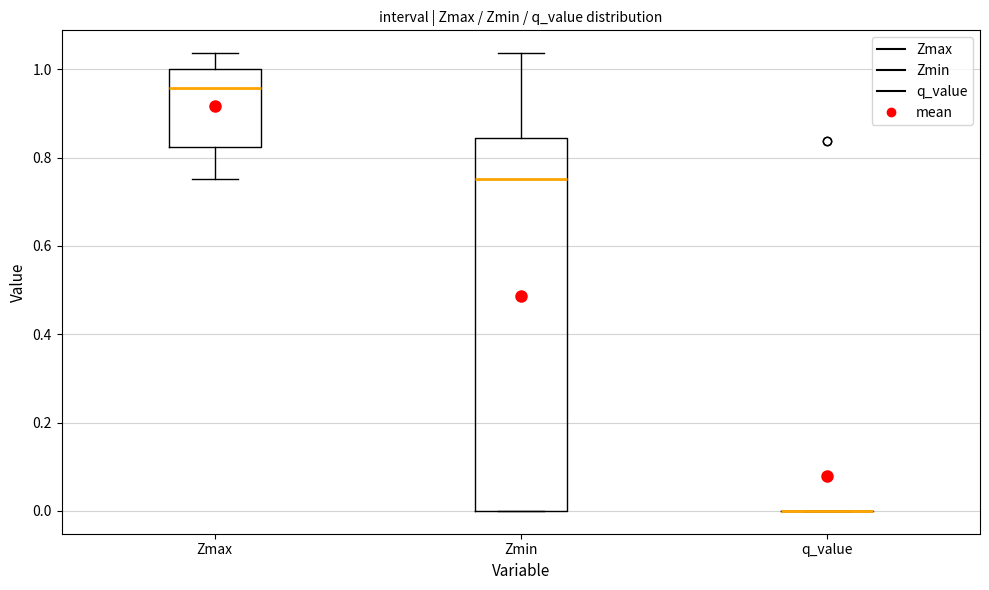

Reading left to right, transcribe this box plot: for each box, give where its median line is, the range the box spans, and where its two whiskers end, as read against the y-axis. The values are not printed on the chart, so give them approximately, as read against the axis.

Zmax: median 0.96, box 0.82 to 1.00, whiskers 0.76 to 1.04
Zmin: median 0.76, box 0.00 to 0.84, whiskers 0.00 to 1.04
q_value: box collapsed to a line at 0.00, whiskers 0.00 to 0.00